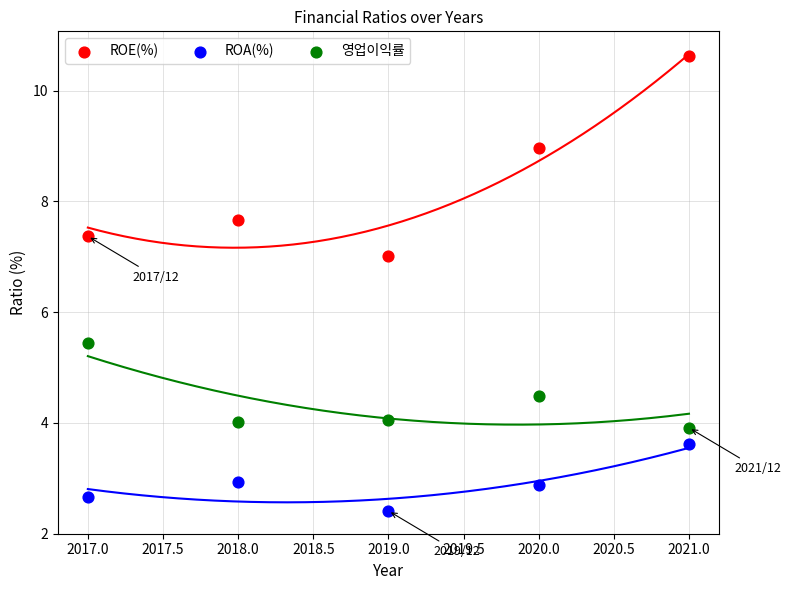

In the ROE(%) series, what Y value is closest to 8?

7.7